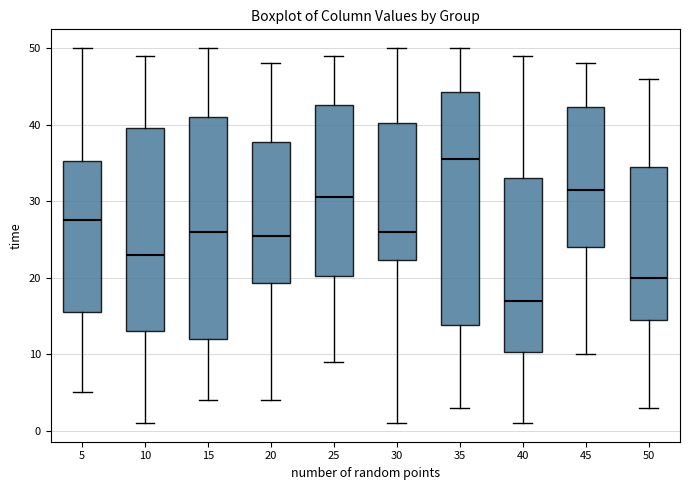

Which box's median line is the lowest?

40